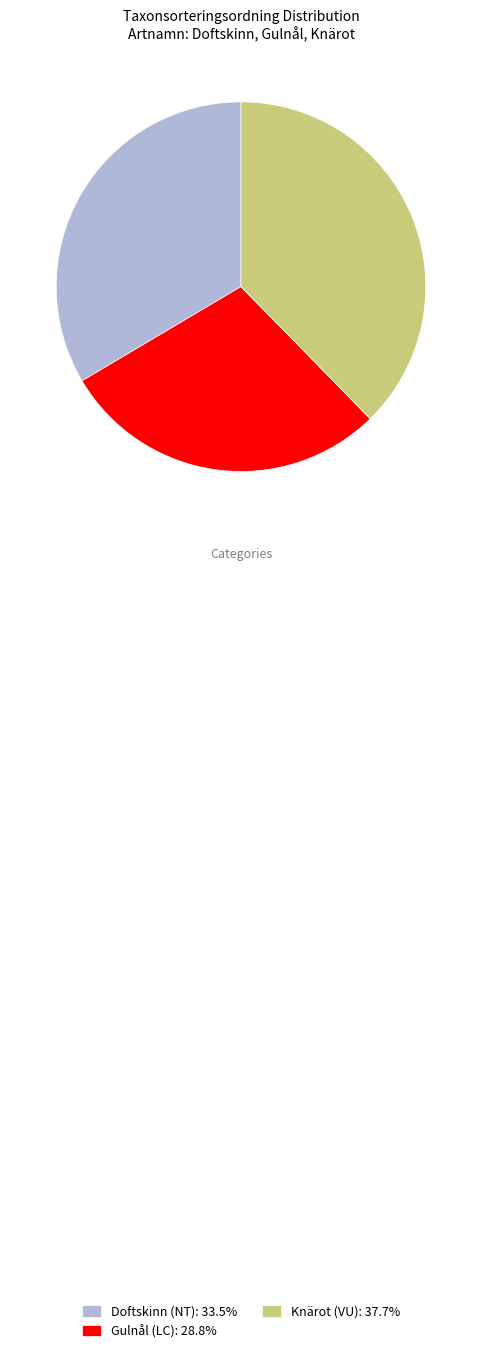

Do Knärot (VU): 37.7% and Doftskinn (NT): 33.5% together represent more than half of the pie?

Yes